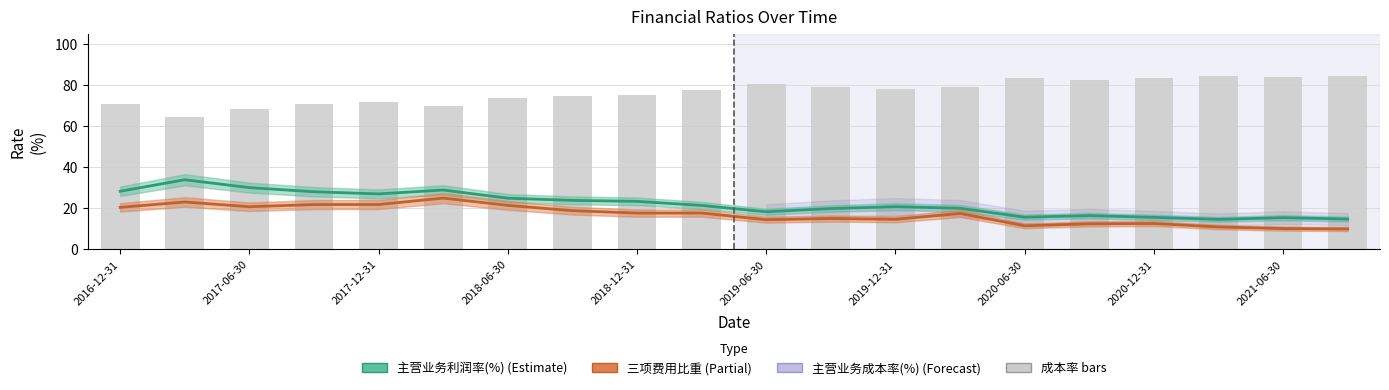

What is the minimum value shown in the chart?

10.0